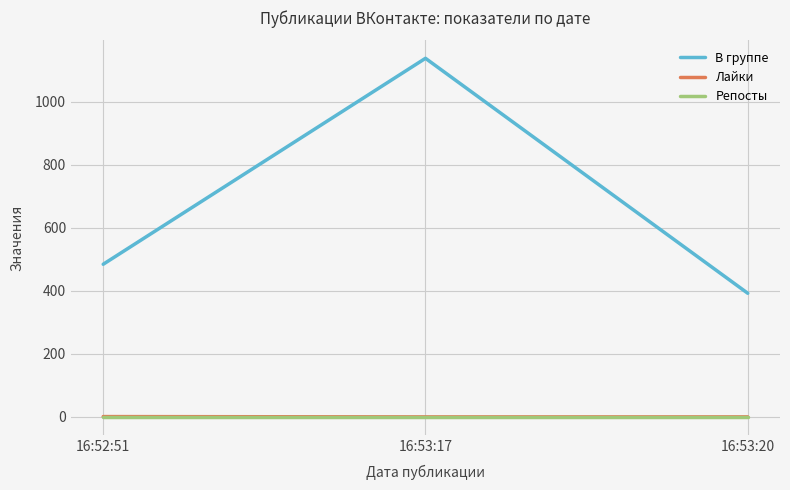

Where is В группе nearest to the value 764?

16:52:51